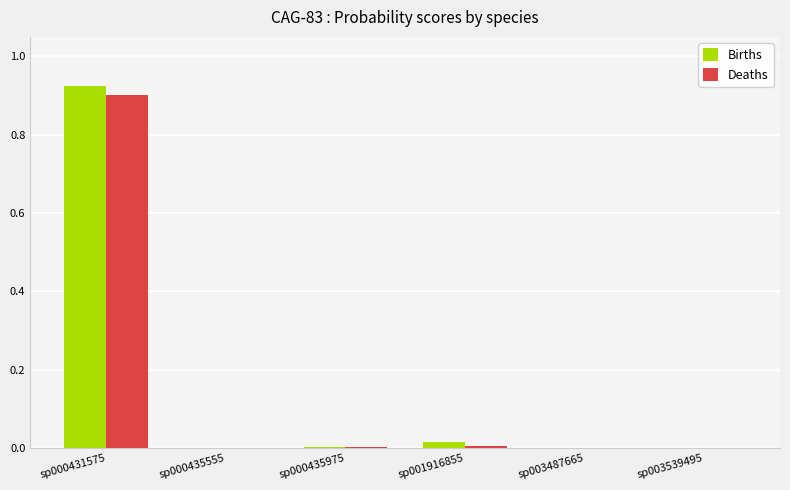

At which category is the sum across all series the highest?

sp000431575